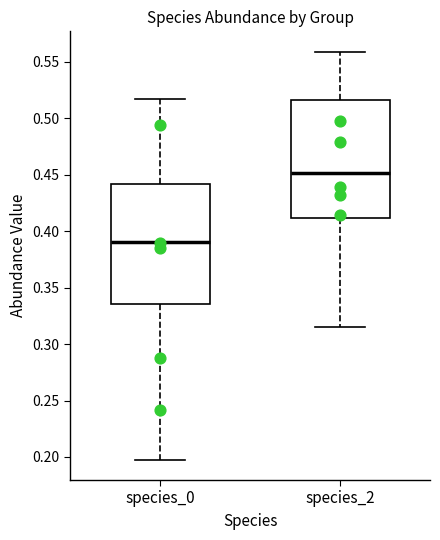

Which box has the lowest median line?

species_0